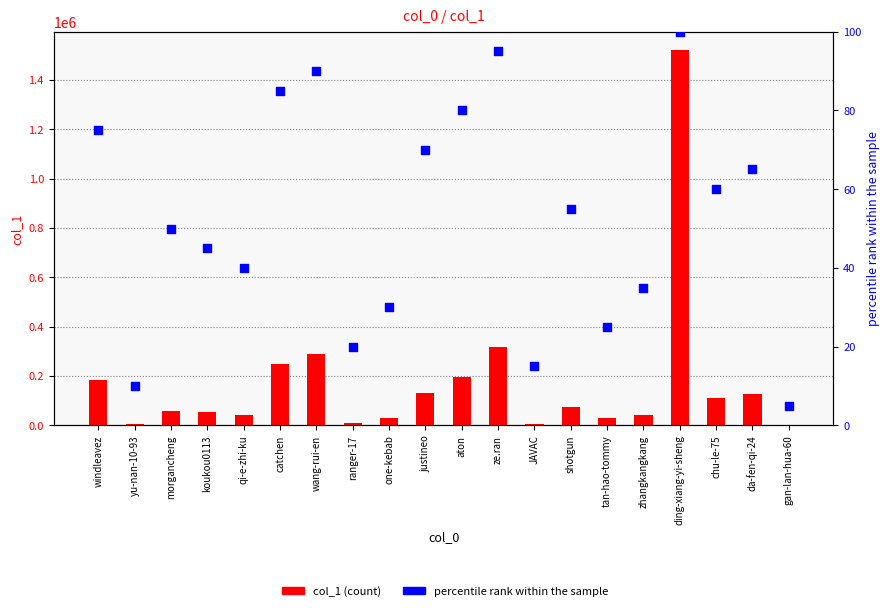

Which series has the widest spread of Y values?

col_1